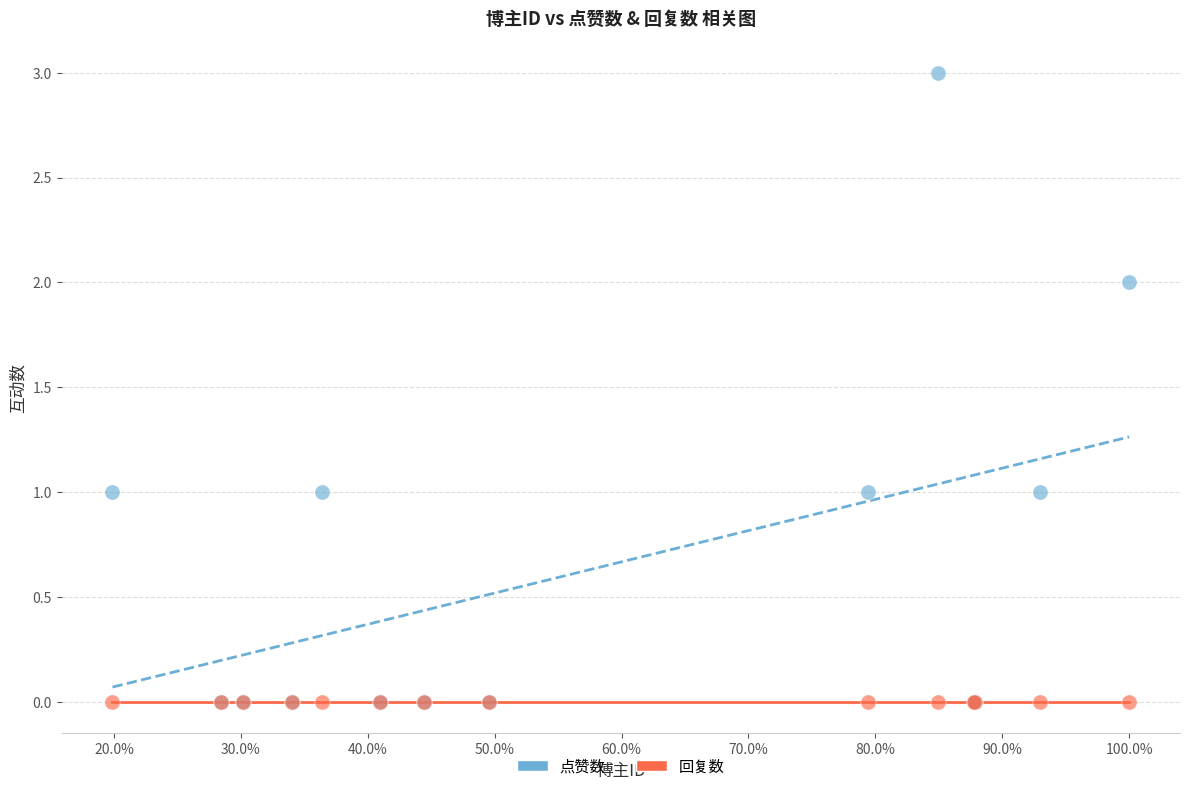

What are all the series names shown in the legend?

点赞数, 回复数